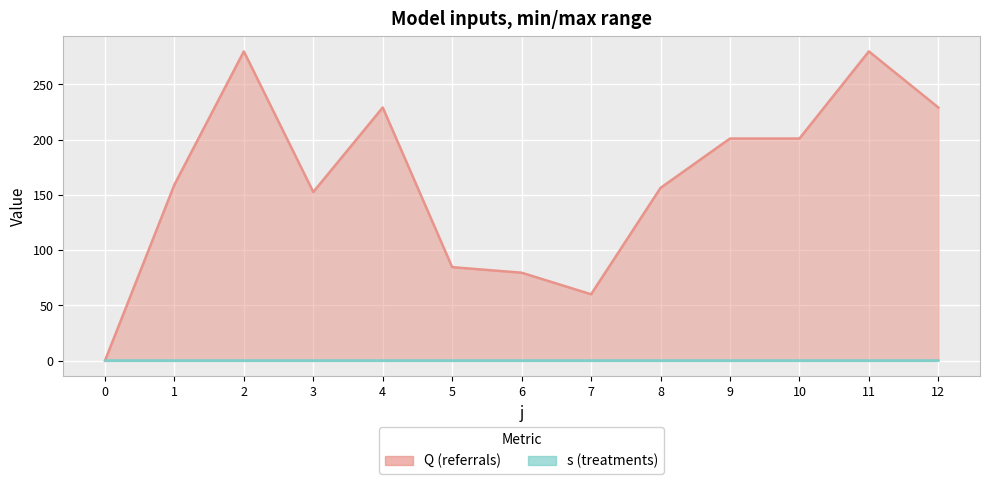

Reading left to right, list all the values displayed in this chart.

0.0	159.3	280.0	152.7	229.2	84.7	79.7	60.1	156.4	201.1	201.1	280.0	229.2